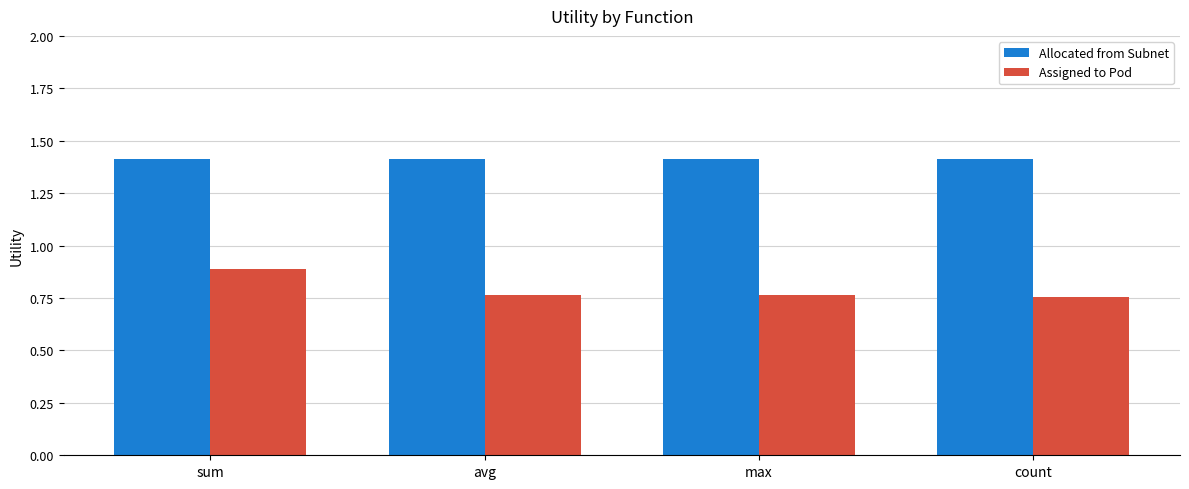

What is the total value across all series at avg?

2.2